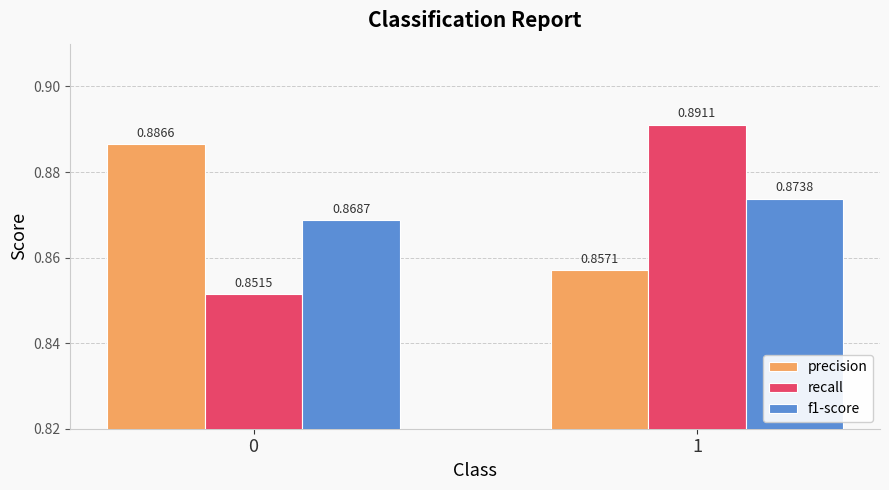

Which series has the largest total across all categories?

precision